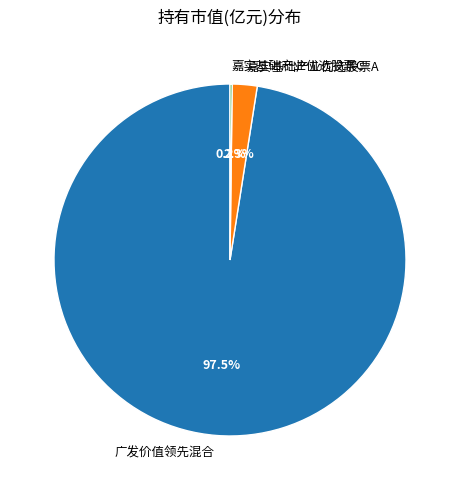

Which has a higher value, 广发价值领先混合 or 嘉实基础产业优选股票A?

广发价值领先混合